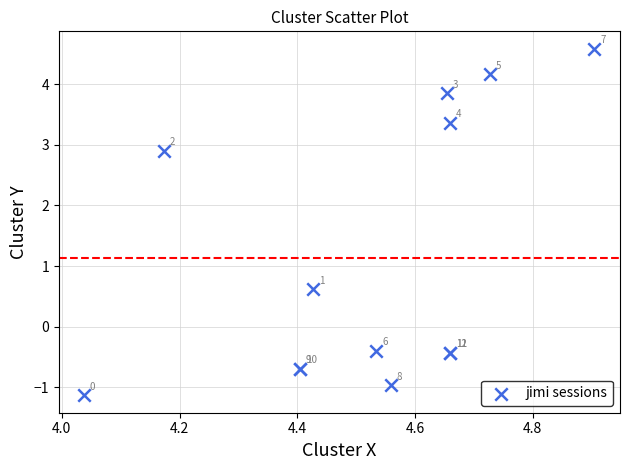

What Y value in the scatter plot is closest to 1?

0.6